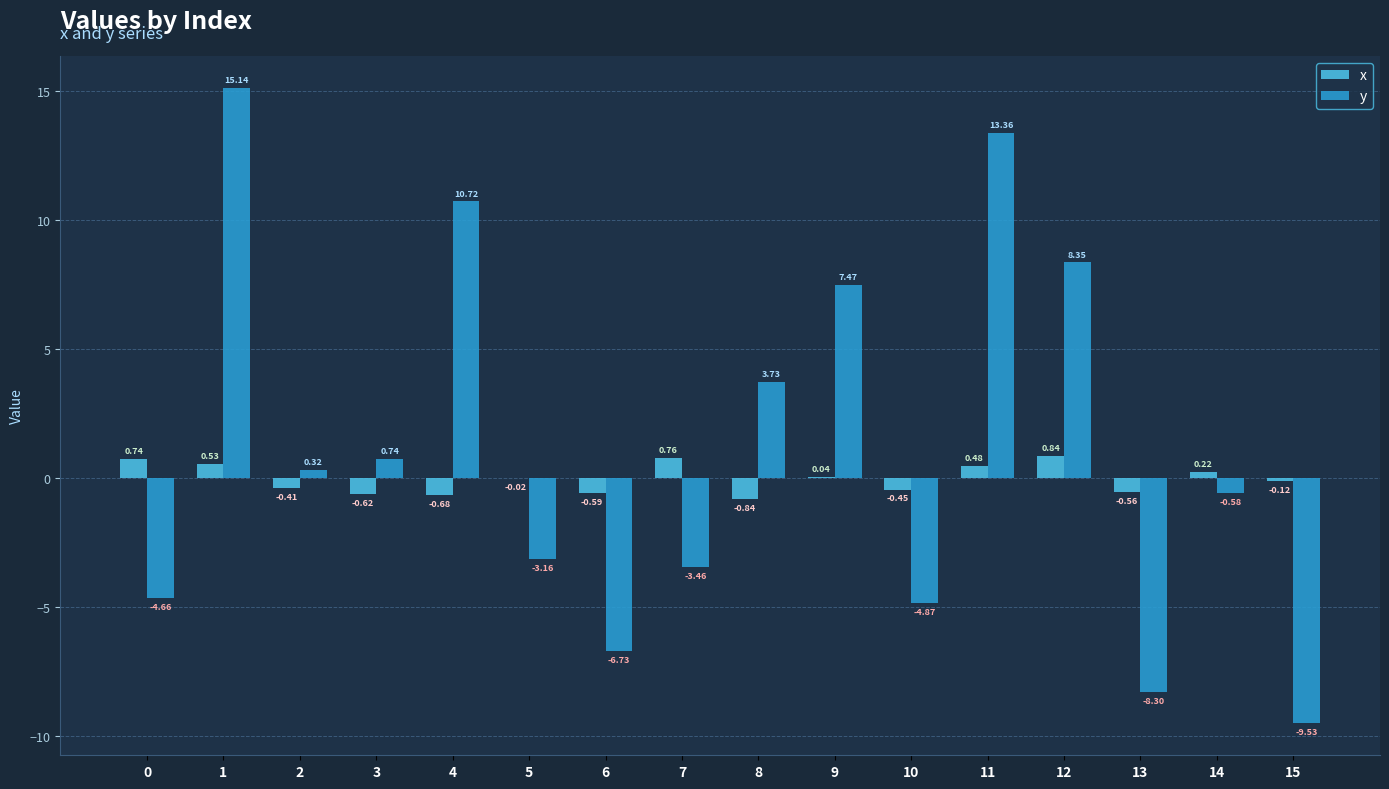

What are all the series names shown in the legend?

x, y